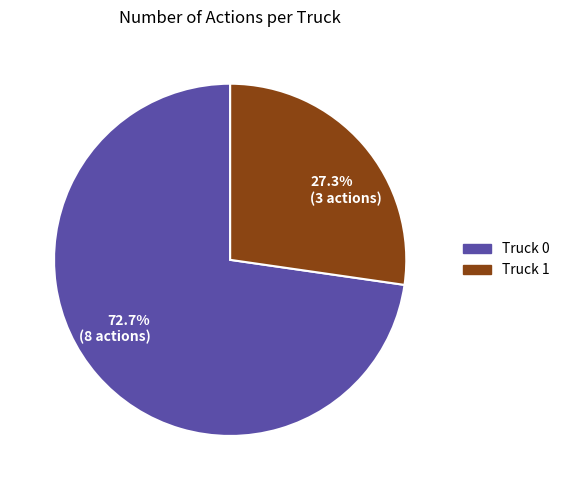

The Truck 1 slice represents 27% of the pie. True or false?

True